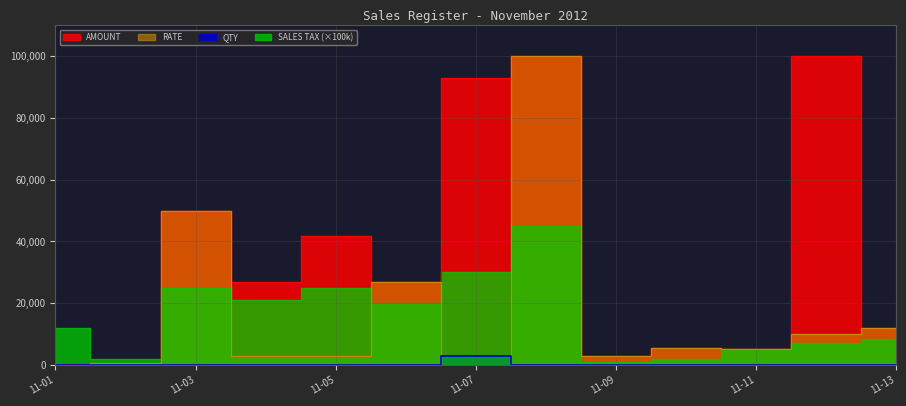

In AMOUNT, how many points are higher than both neighbors (excluding endpoints)?

5